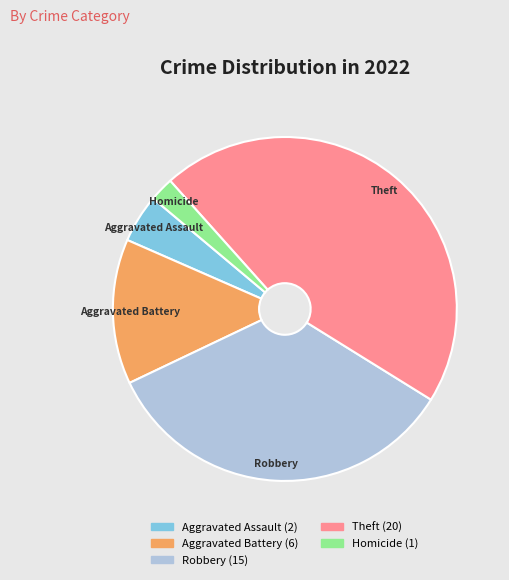

Which slice is the smallest?

Homicide